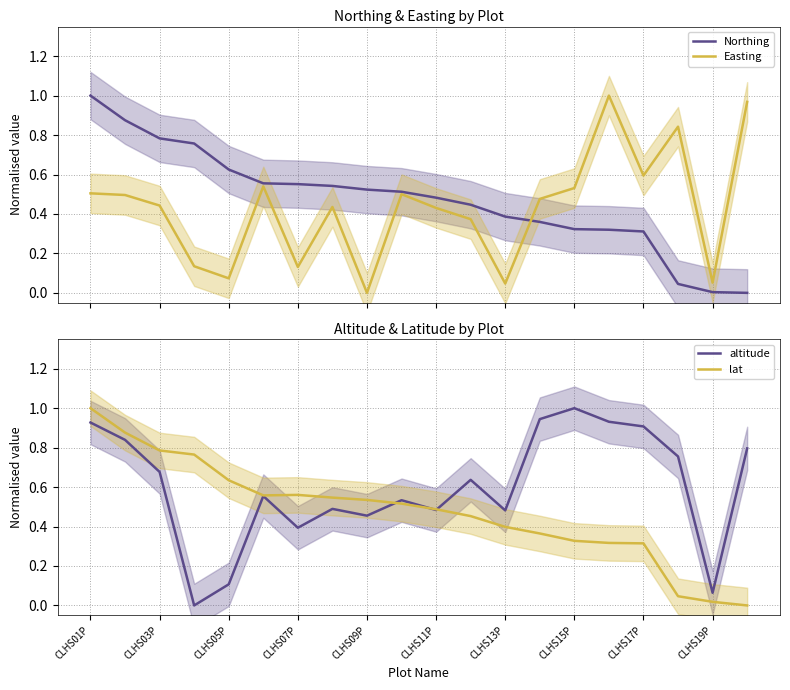

Which series has the largest range (max minus min)?

Northing